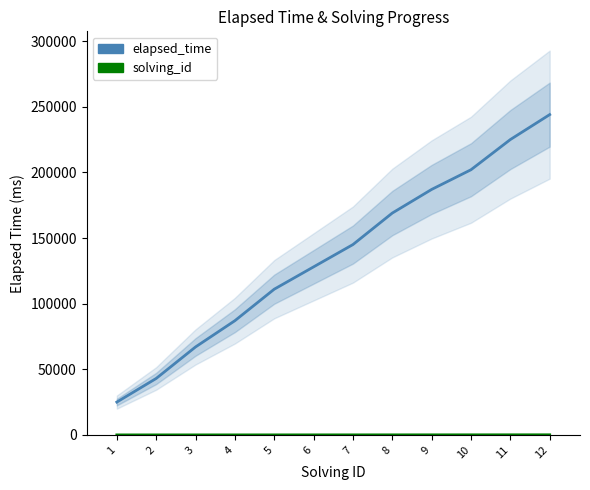

Is it true that elapsed_time (cumulative) equals 137770 at 4?

False